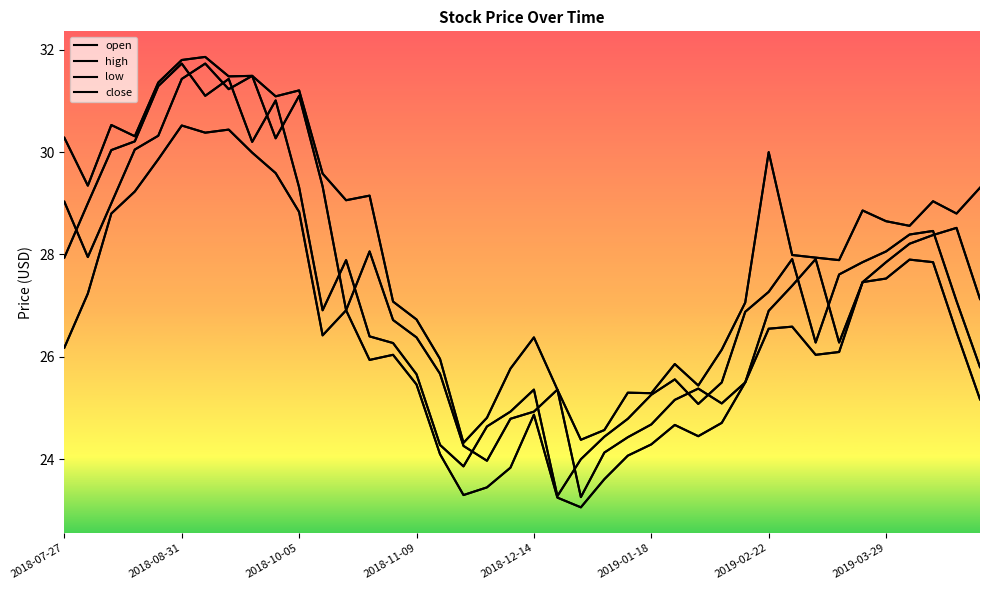

How many lines are shown in the chart?

4